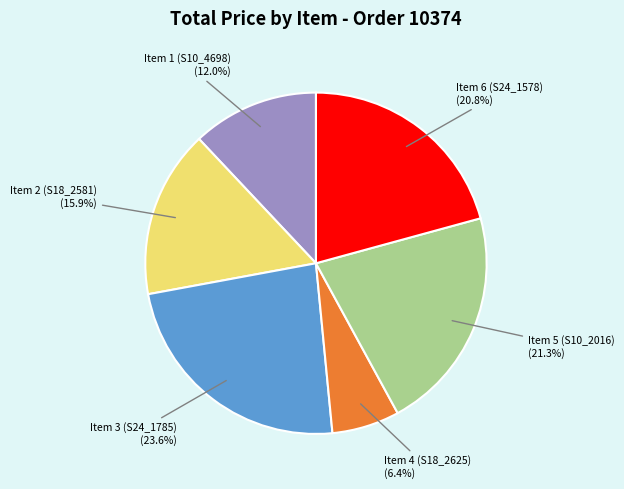

Does any single category account for the majority?

No